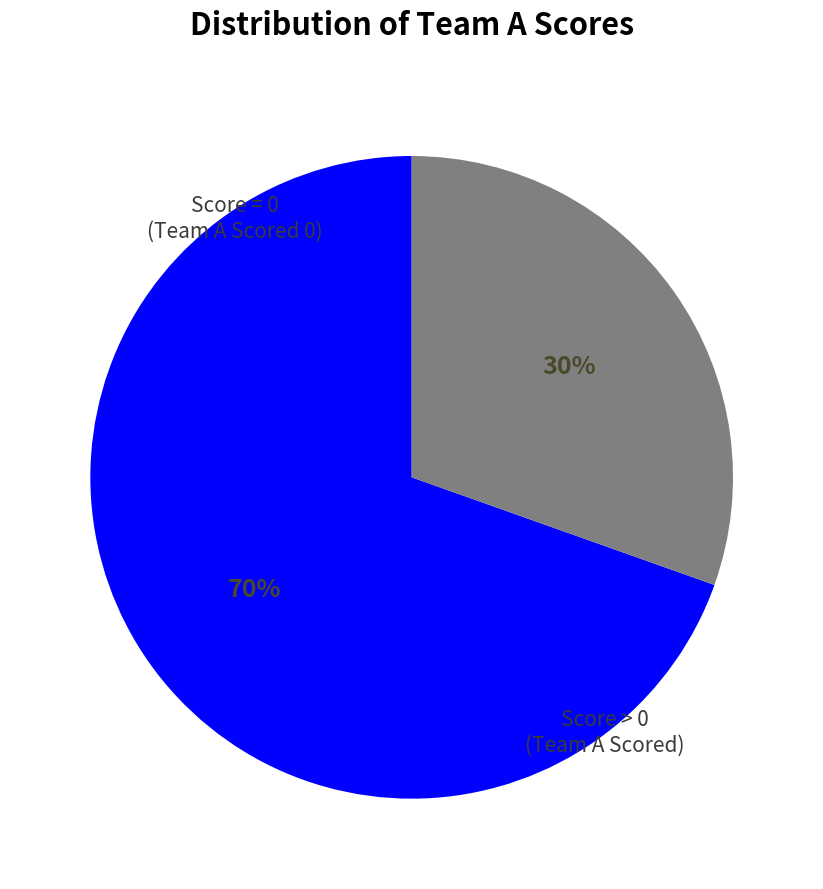

Is there a majority slice in this chart?

Yes